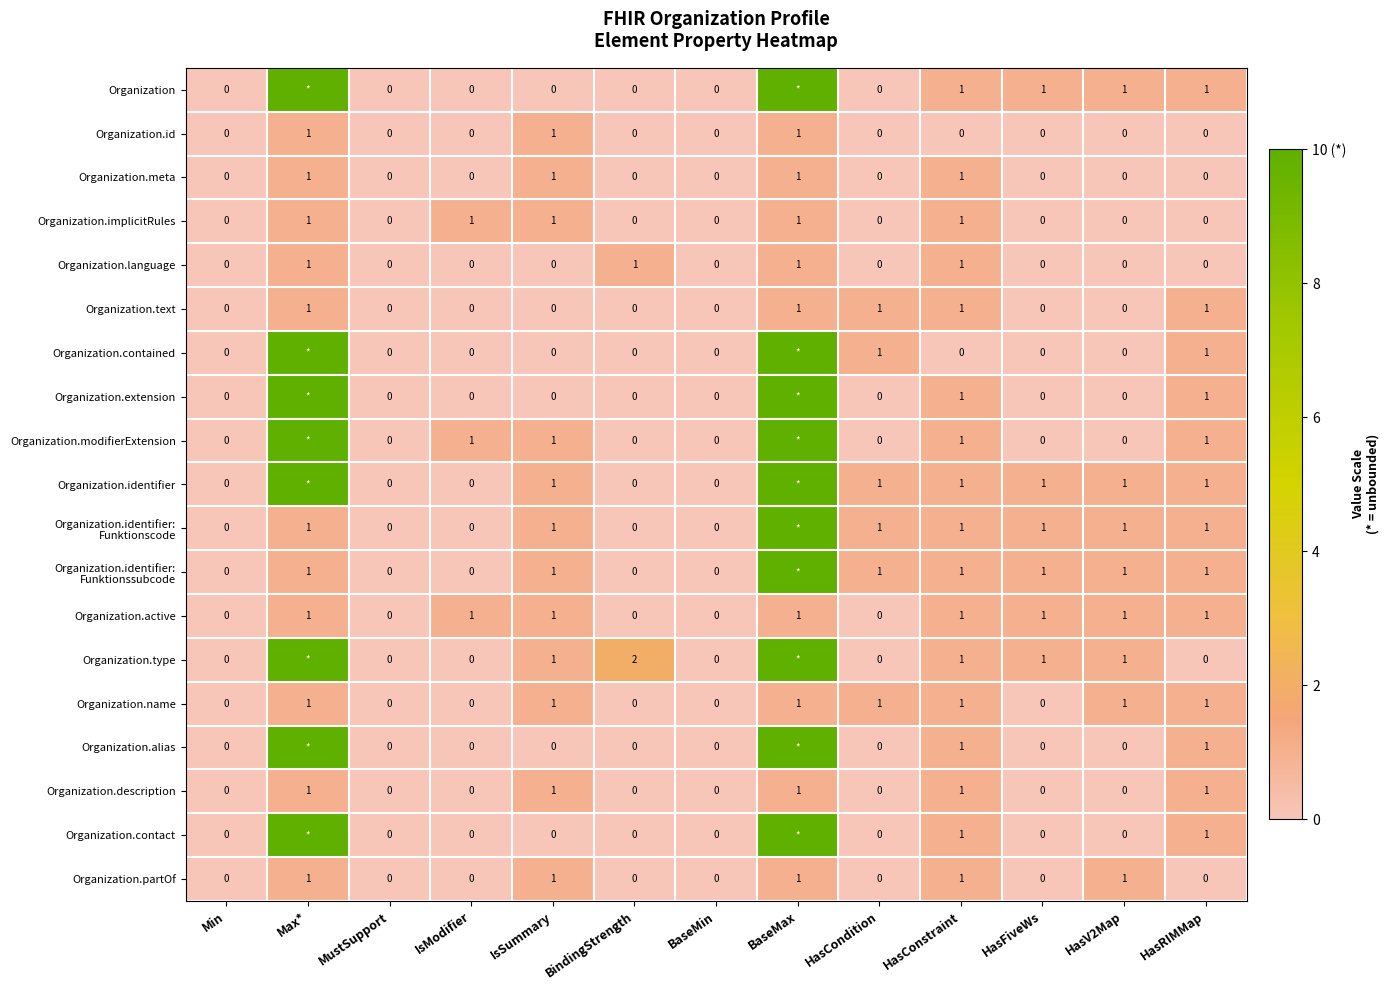

The Organization.name series shows 1 at HasConstraint. True or false?

True